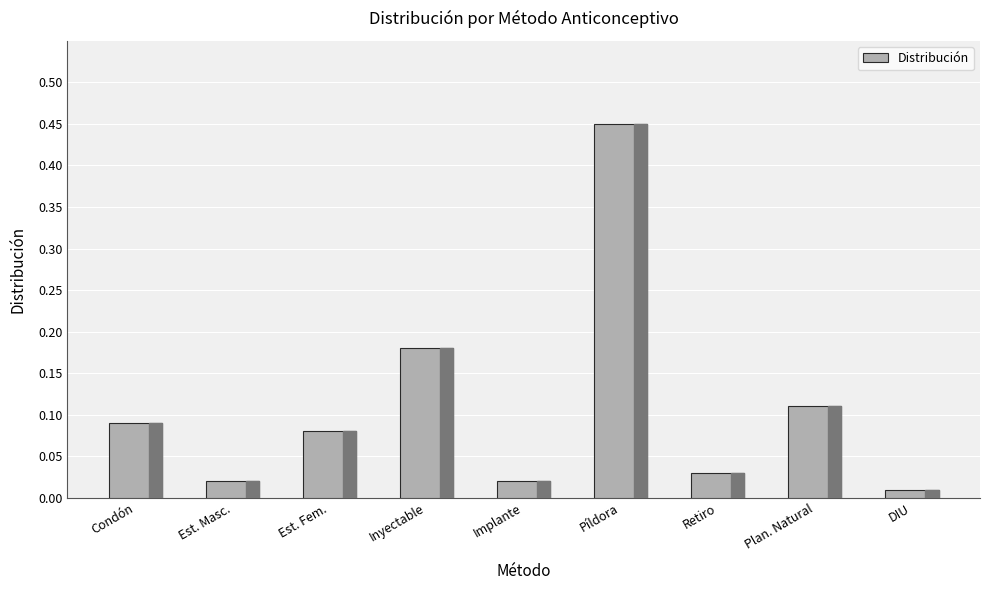

How many bars are there in total?

9